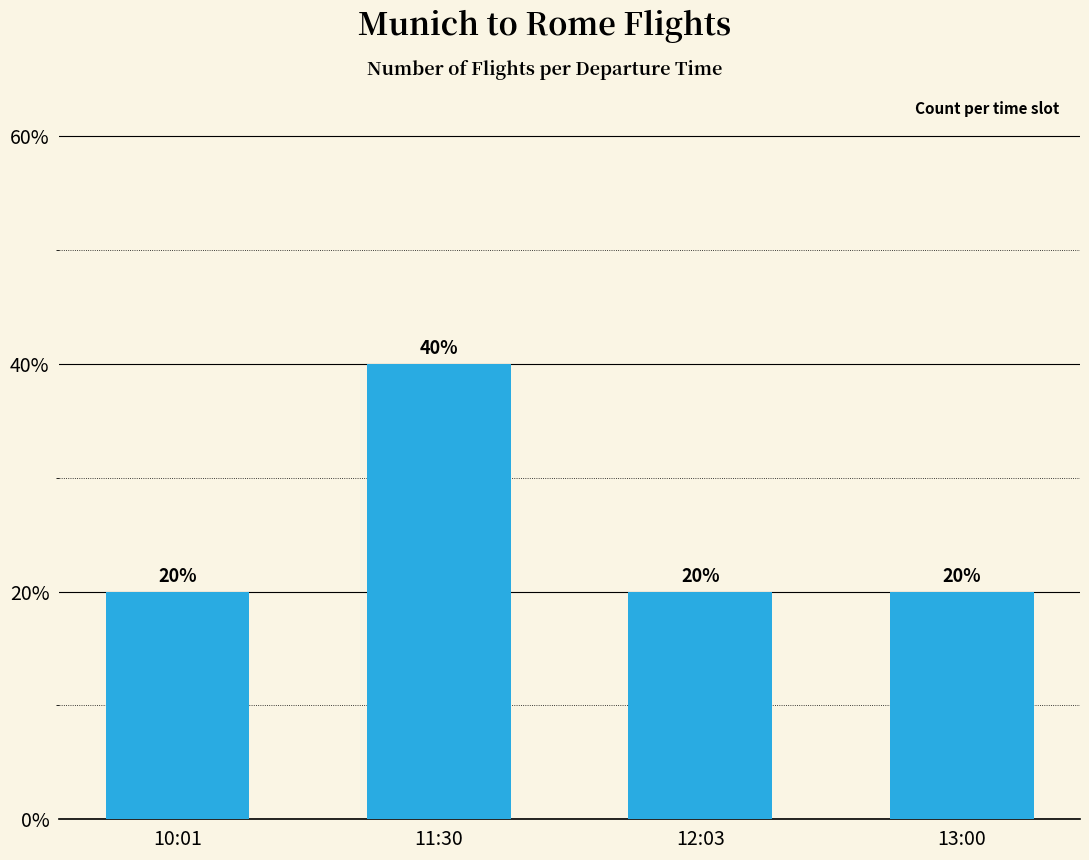

What position from the left is 10:01?

1